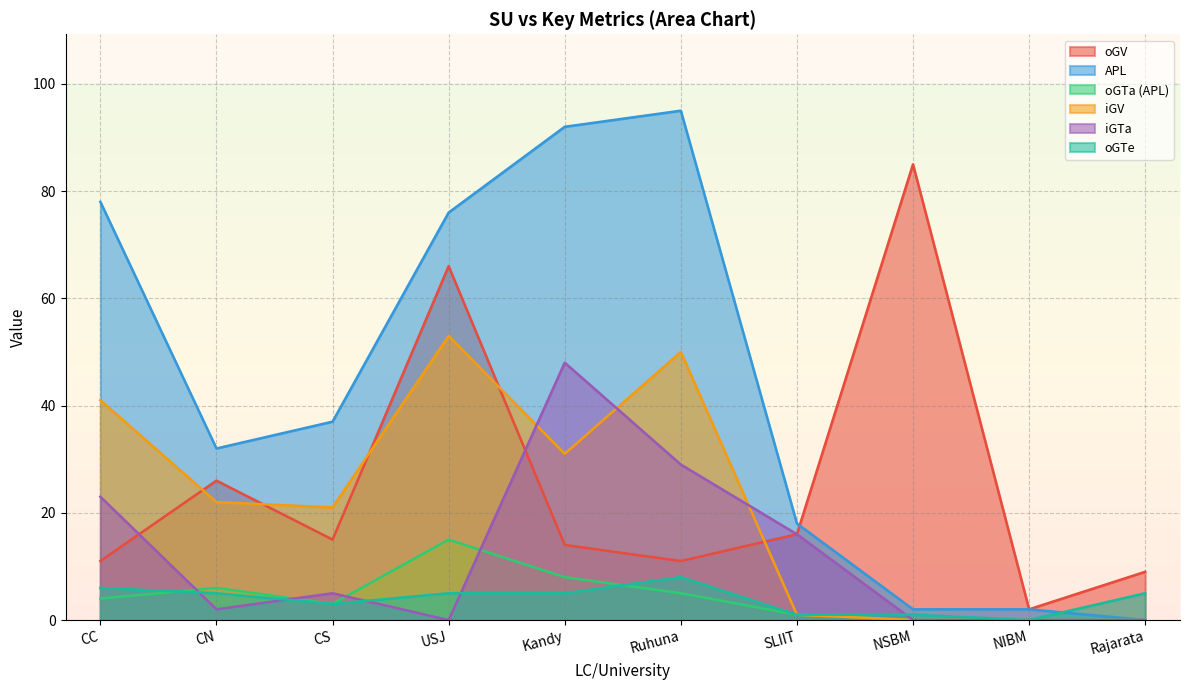

What is the label of the 10th point from the right?

CC